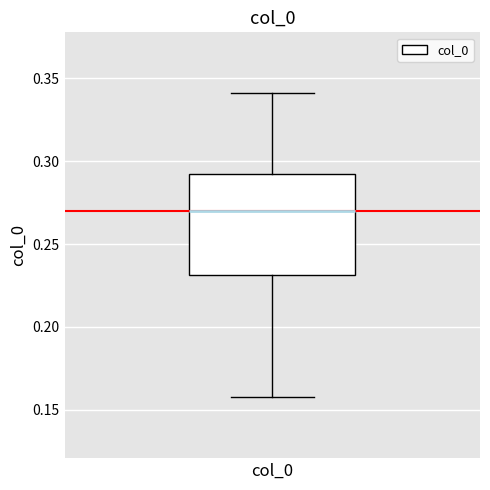

Read this box plot against the y-axis: the position of the median line, the range covered by the box, and the ends of both whiskers. The values are not printed on the chart, so give them approximately, as read against the axis.

median 0.270, box 0.230 to 0.295, whiskers 0.160 to 0.340